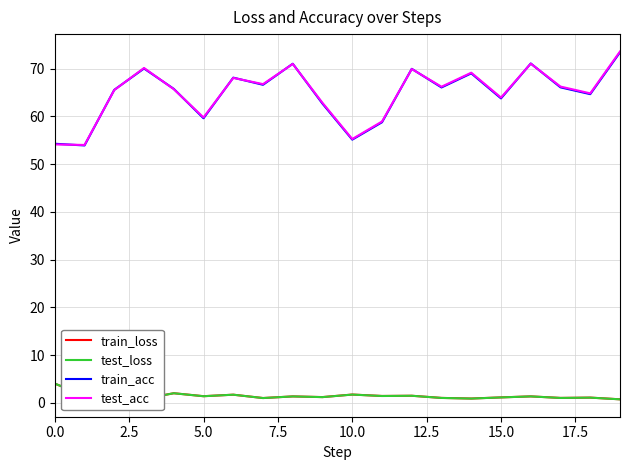

True or false: train_loss and test_acc cross at least once.

False